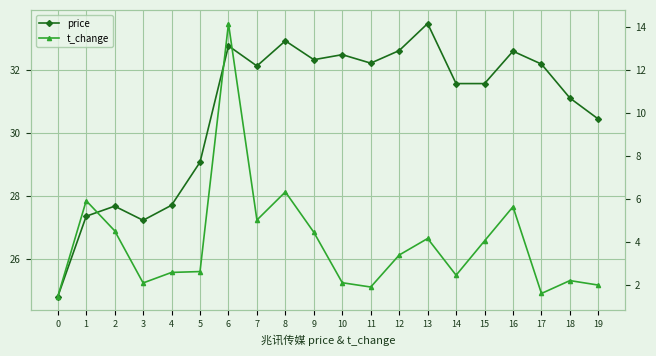

Rank the categories by t_change value from highest to lowest.

6, 8, 1, 16, 7, 2, 9, 13, 15, 12, 5, 4, 14, 18, 10, 3, 19, 11, 17, 0